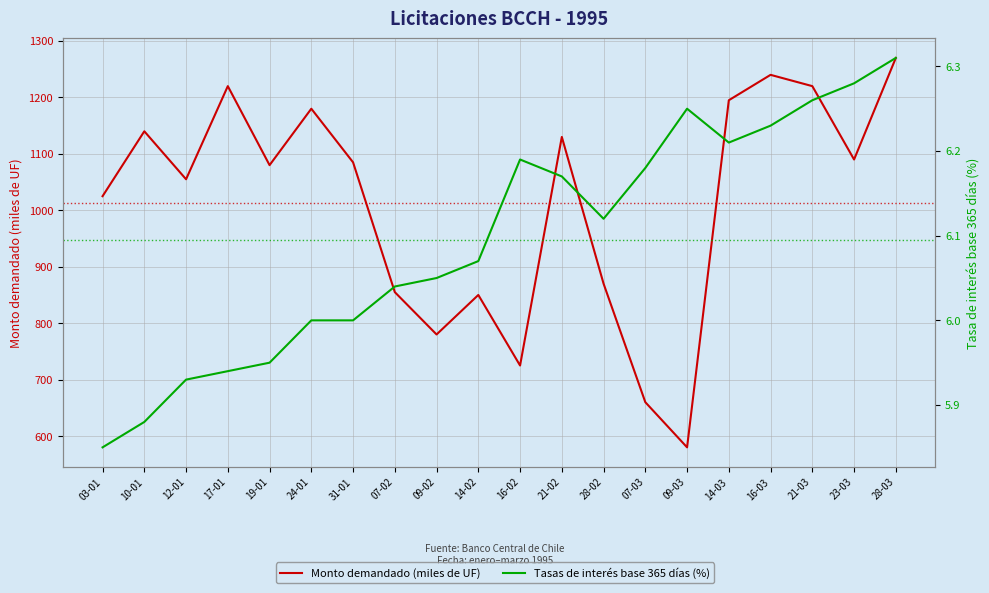

Read the Tasas de interés base 365 días (porcentaje) value at 21-02.

6.2